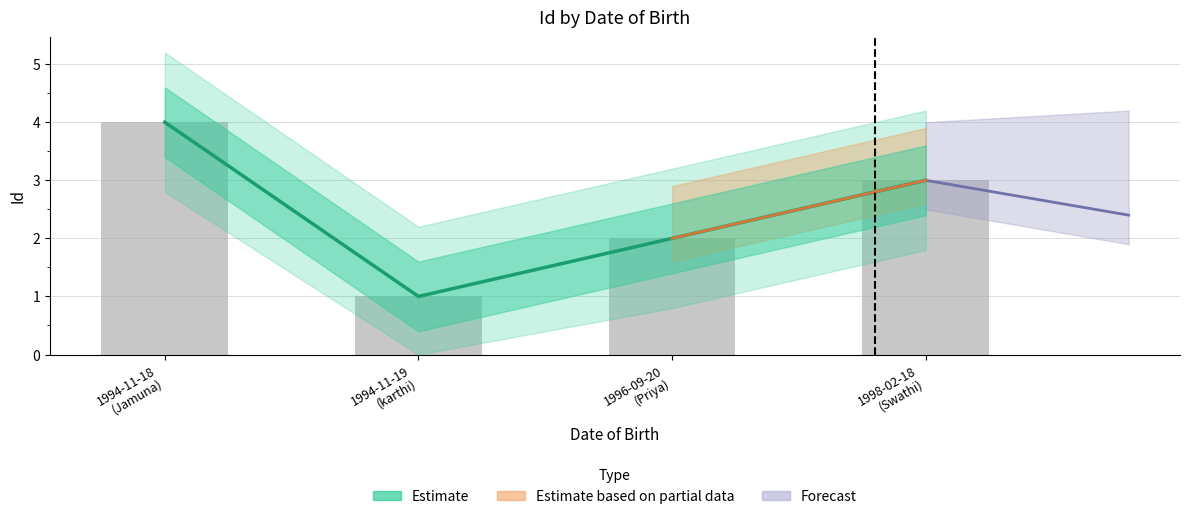

The chart shows a value of 3 at 1994-11-18
(Jamuna). True or false?

False